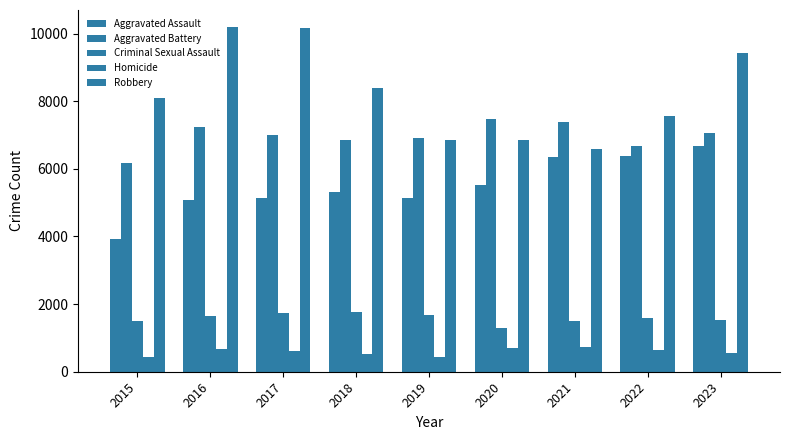

What is the value of the Aggravated Battery bar at the 1st from the left?

6186